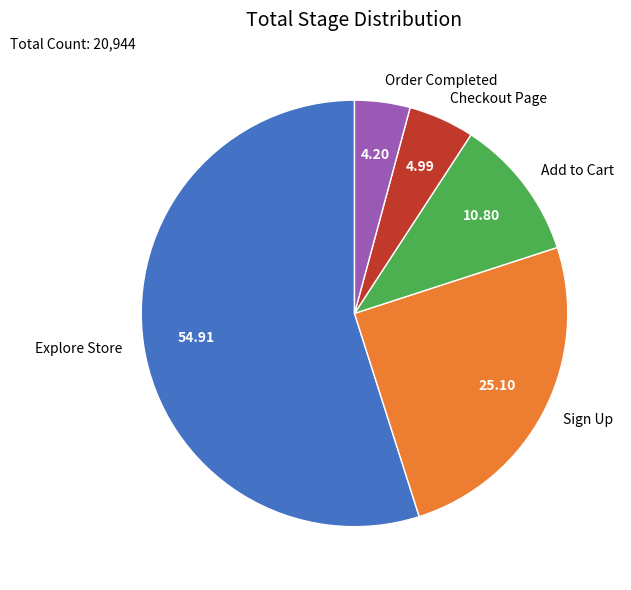

Count the number of slices in the pie.

5